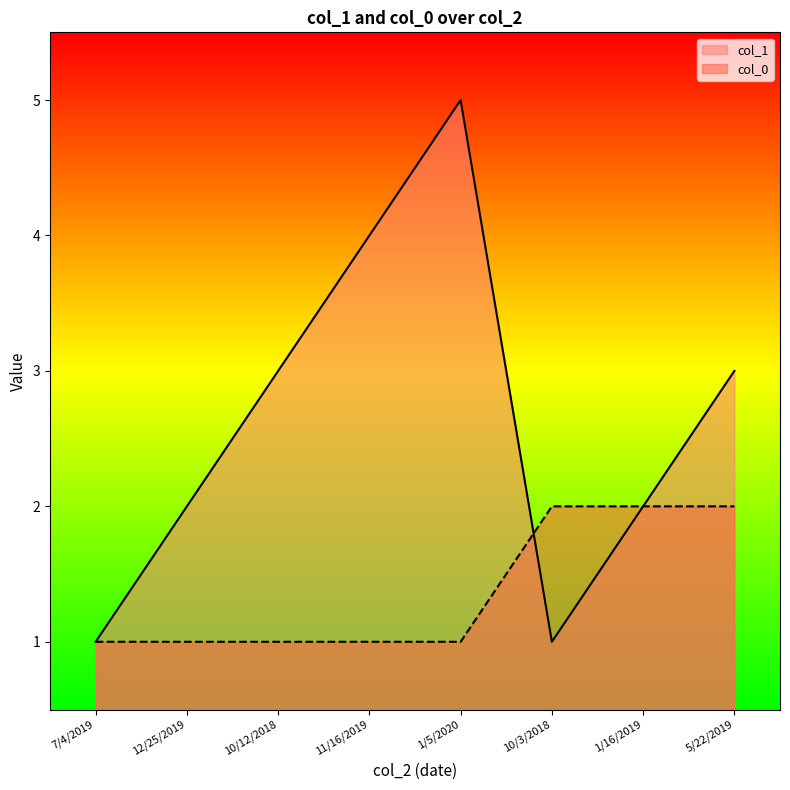

True or false: col_0 has a value of 4 at 10/3/2018.

False